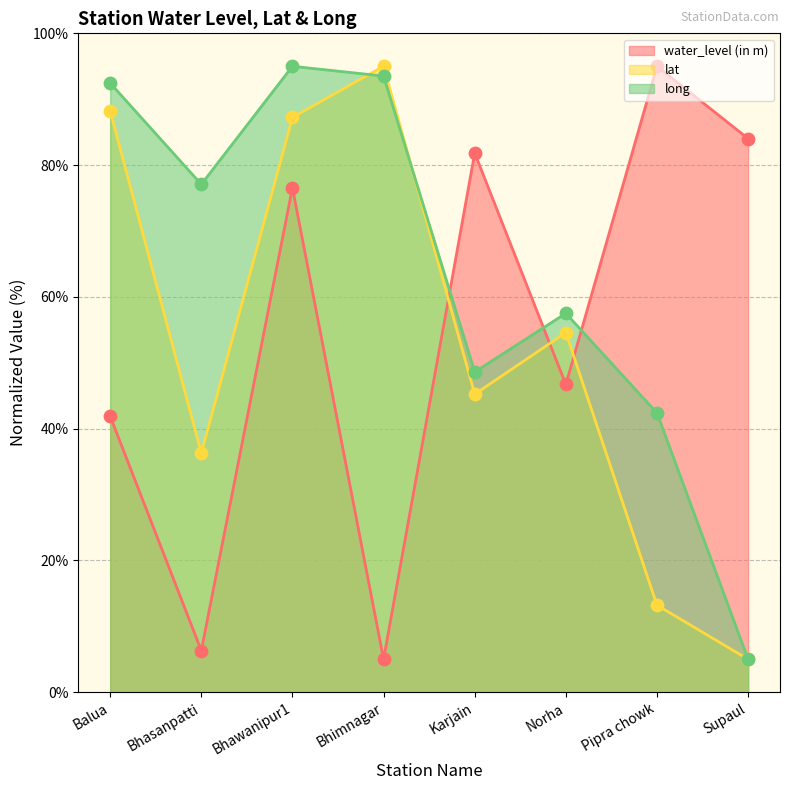

Which series contains the highest Y value?

water_level (in m)